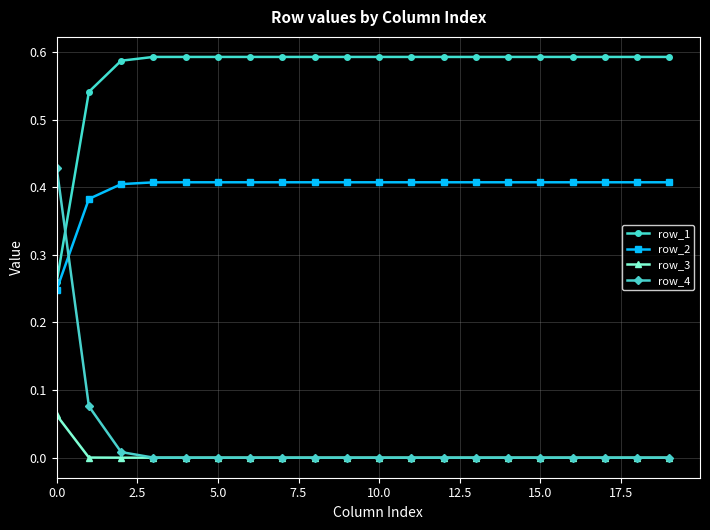

Which series has the widest spread of values?

row_4